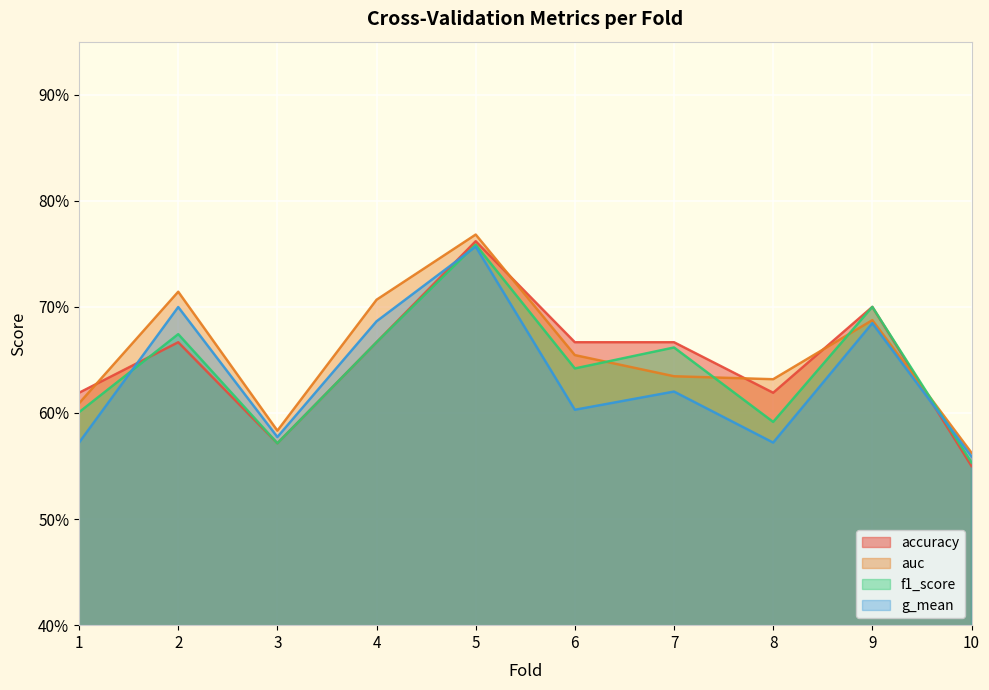

In accuracy, how many points are lower than both neighbors (excluding endpoints)?

2